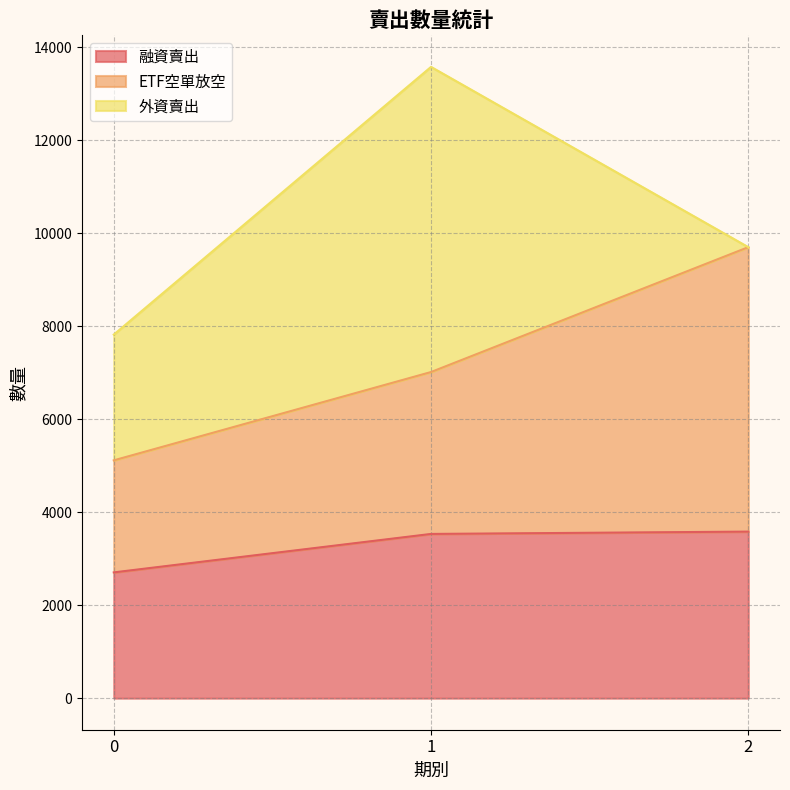

Does the chart display data point markers on the line(s)?

No